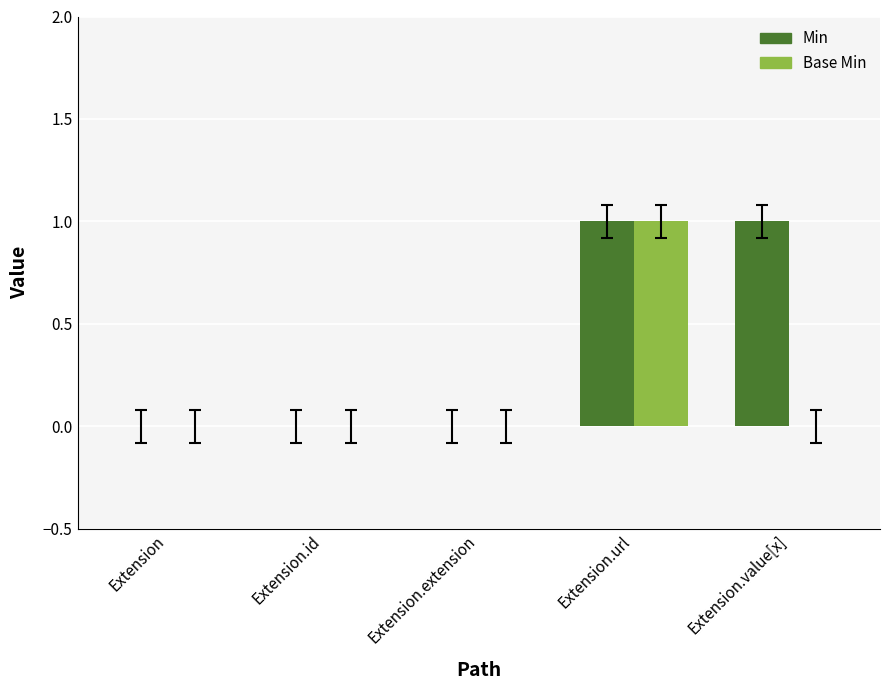

How many distinct data groups are displayed?

2